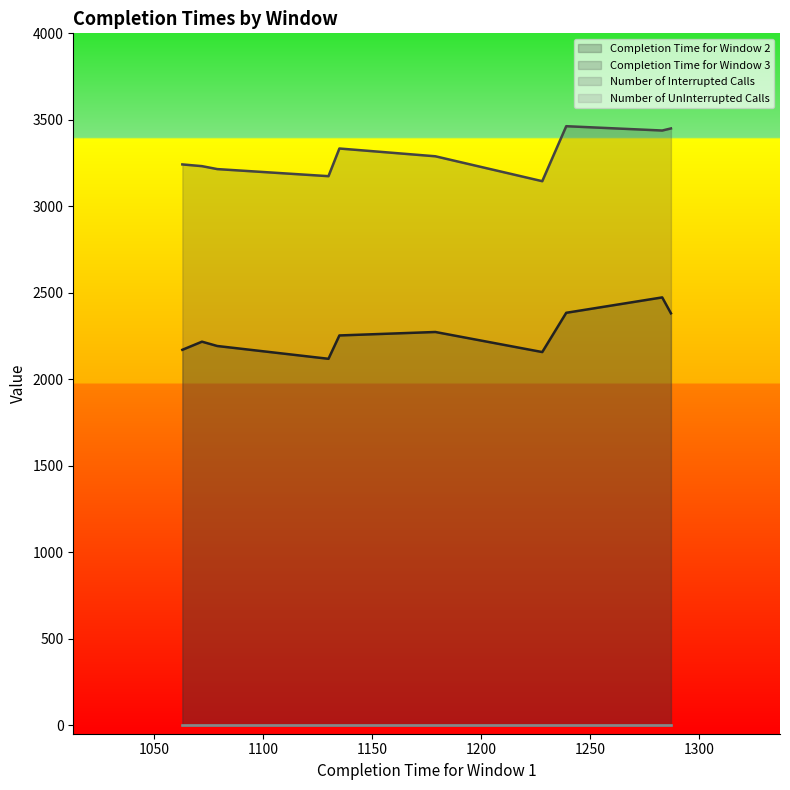

How many lines are shown in the chart?

4